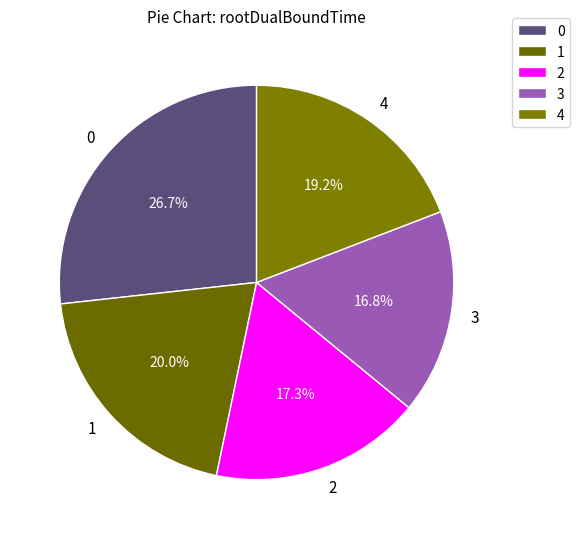

Is 2 the majority of the pie?

No